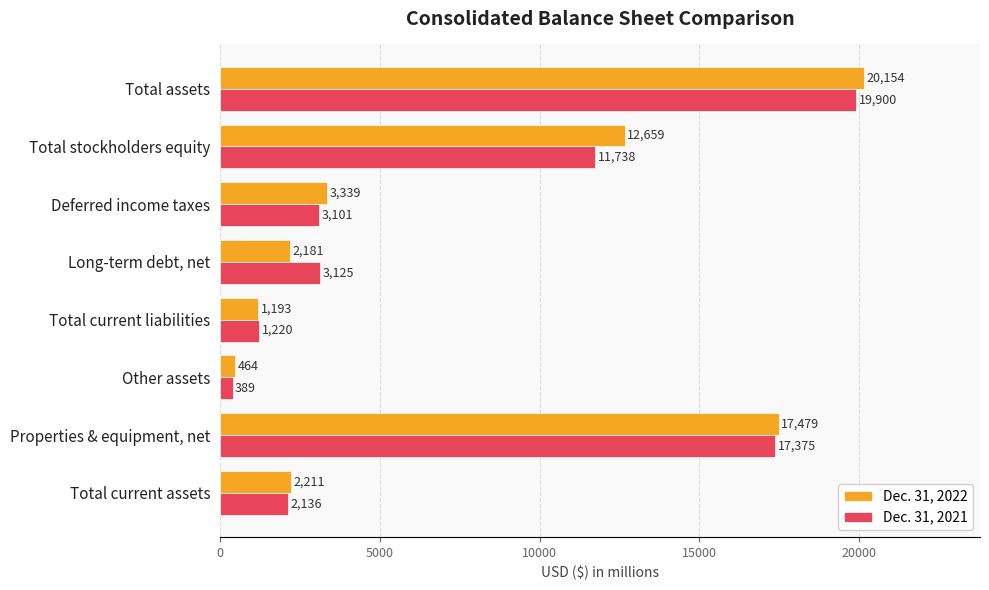

How many series are shown in this chart?

2